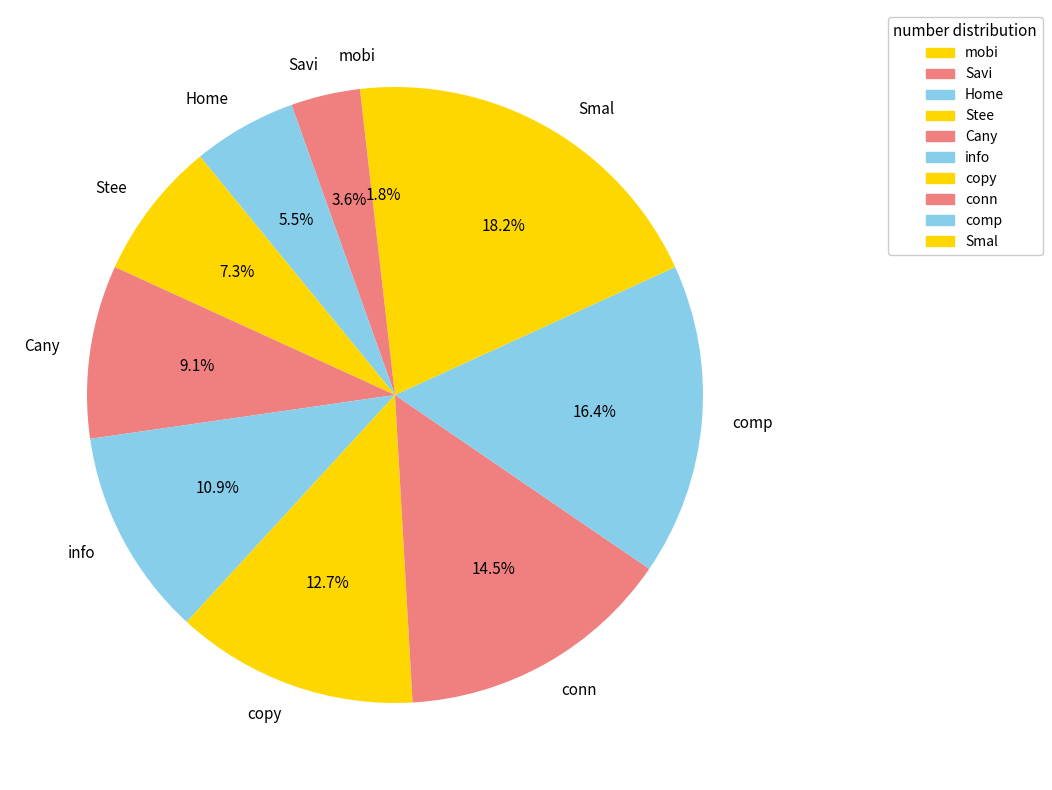

To the nearest percent, what is the average slice percentage?

10%